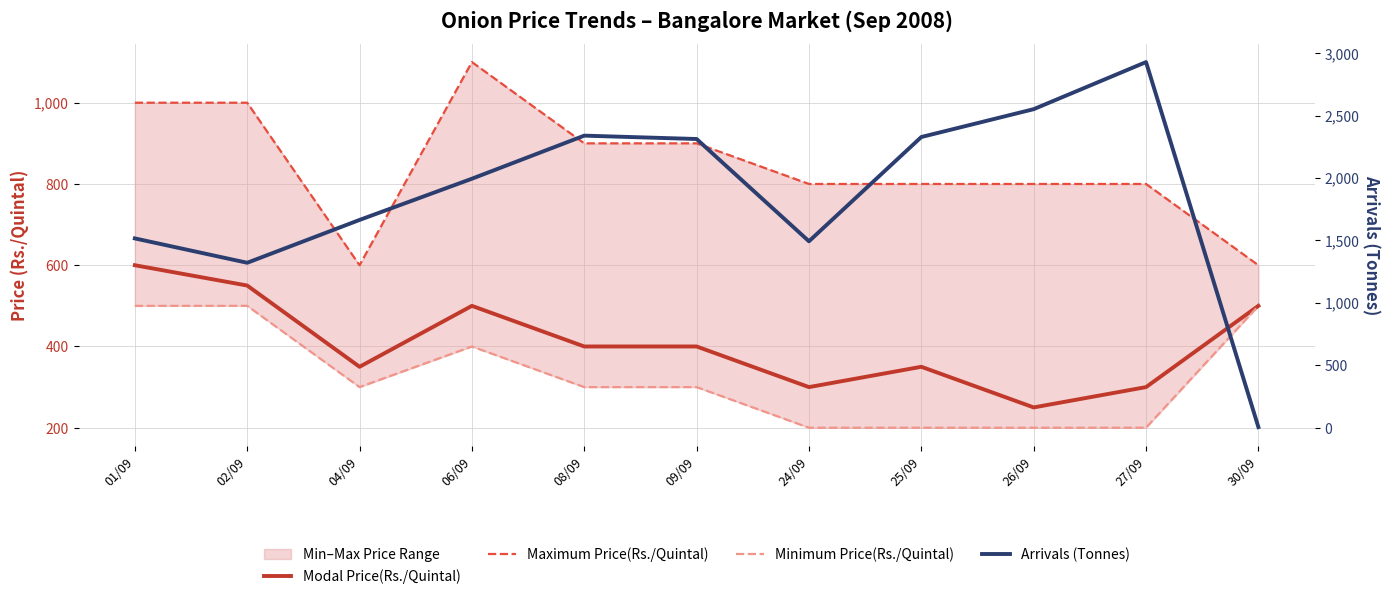

Between 04/09 and 06/09, which series saw the biggest shift?

Maximum Price(Rs./Quintal)